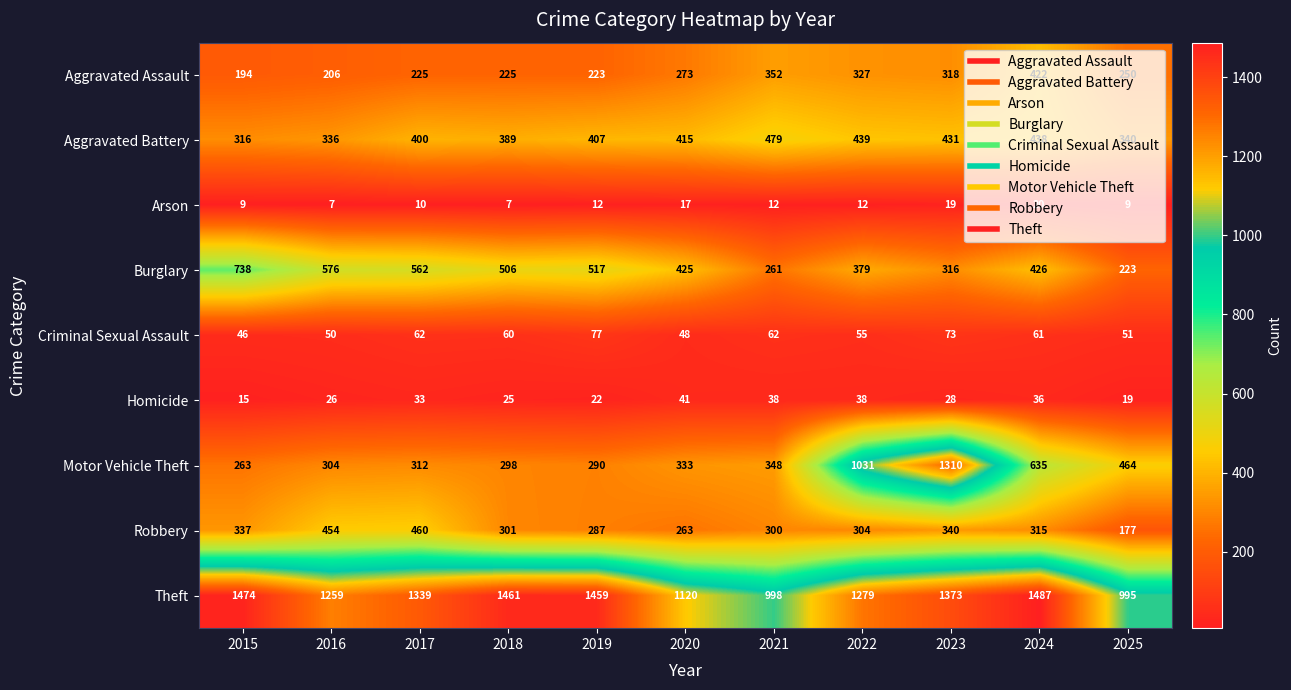

List the series in order of their peak value, highest first.

Theft, Motor Vehicle Theft, Burglary, Aggravated Battery, Robbery, Aggravated Assault, Criminal Sexual Assault, Homicide, Arson